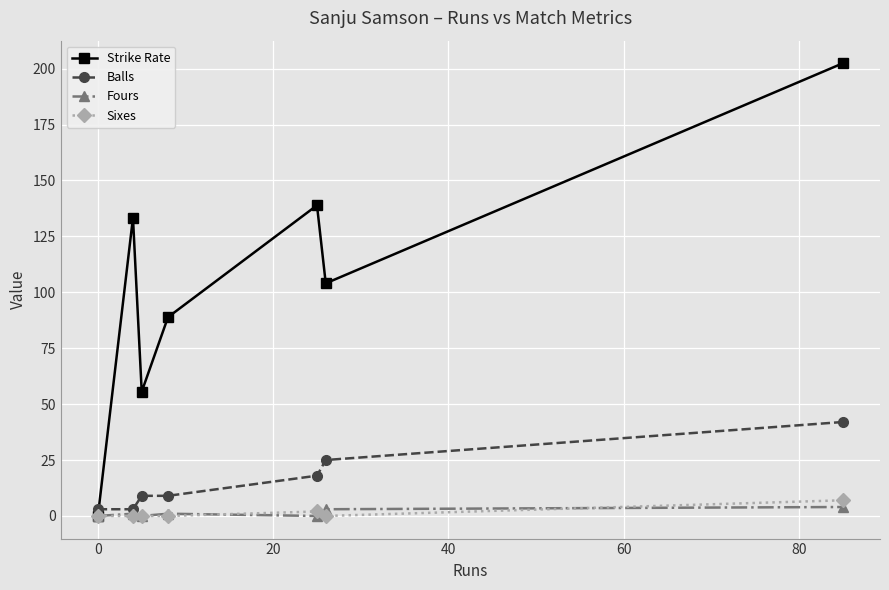

Which series has the largest total across all categories?

Strike Rate